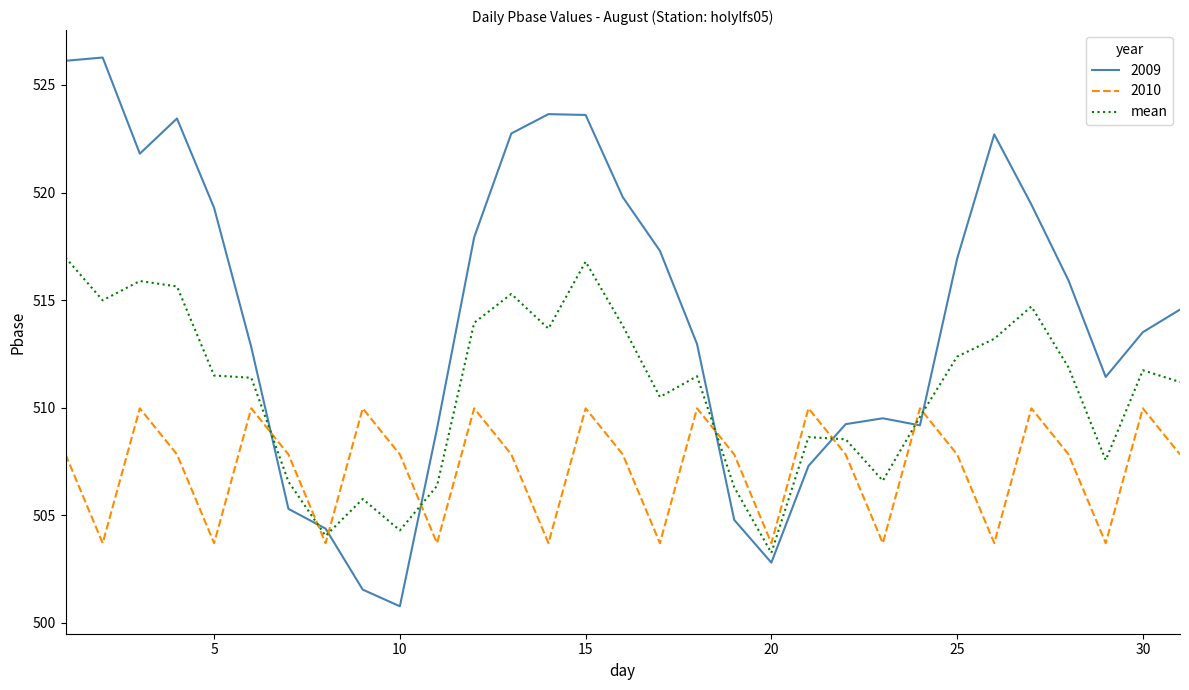

Which series has the largest total across all categories?

2009